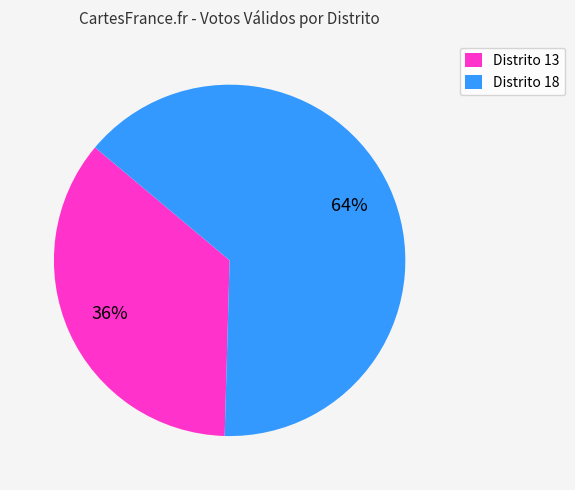

Rank the categories by value from lowest to highest.

Distrito 13, Distrito 18